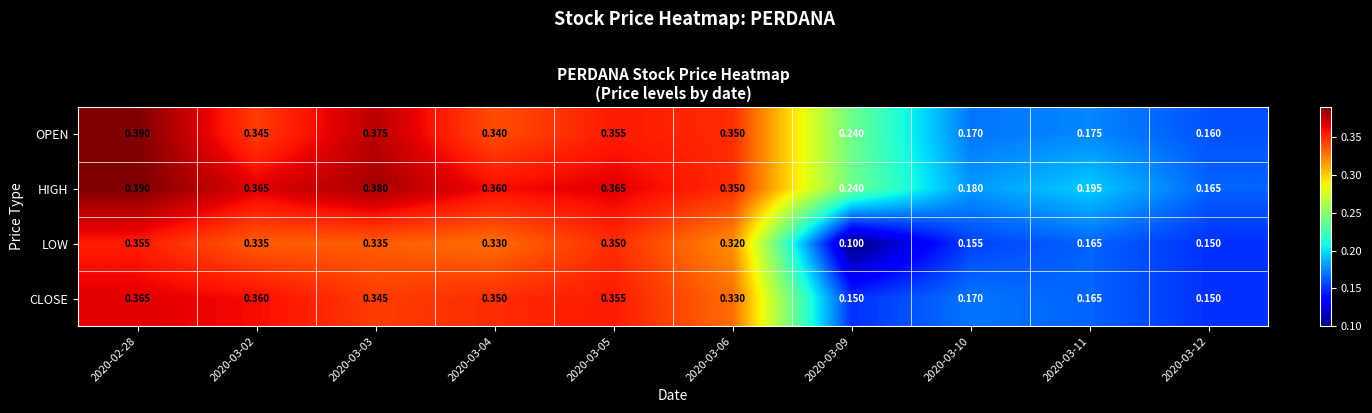

List the series in order of their overall mean, lowest first.

LOW, CLOSE, OPEN, HIGH